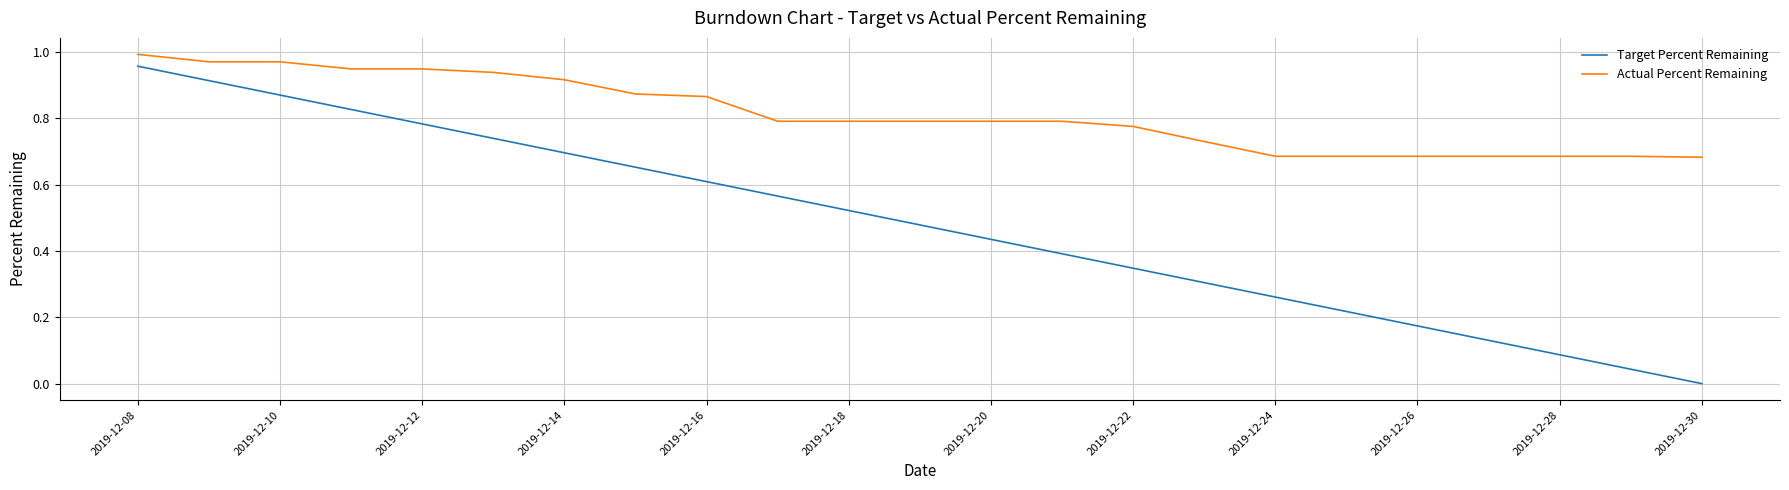

Which series has the largest range (max minus min)?

Target Percent Remaining